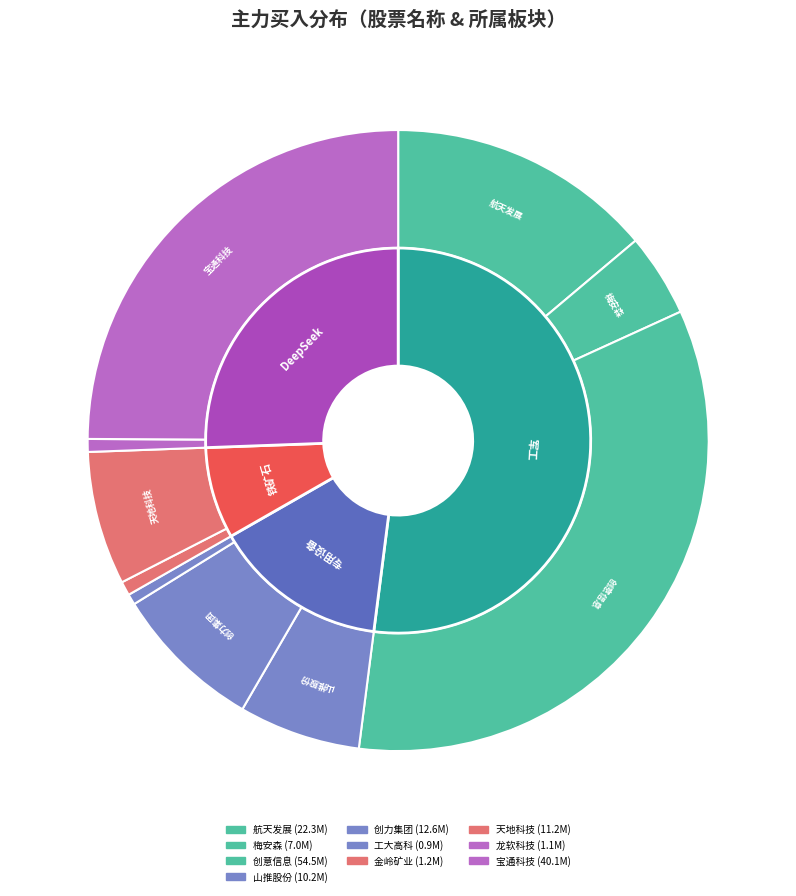

To the nearest percent, what percentage of the pie is 创意信息?

34%